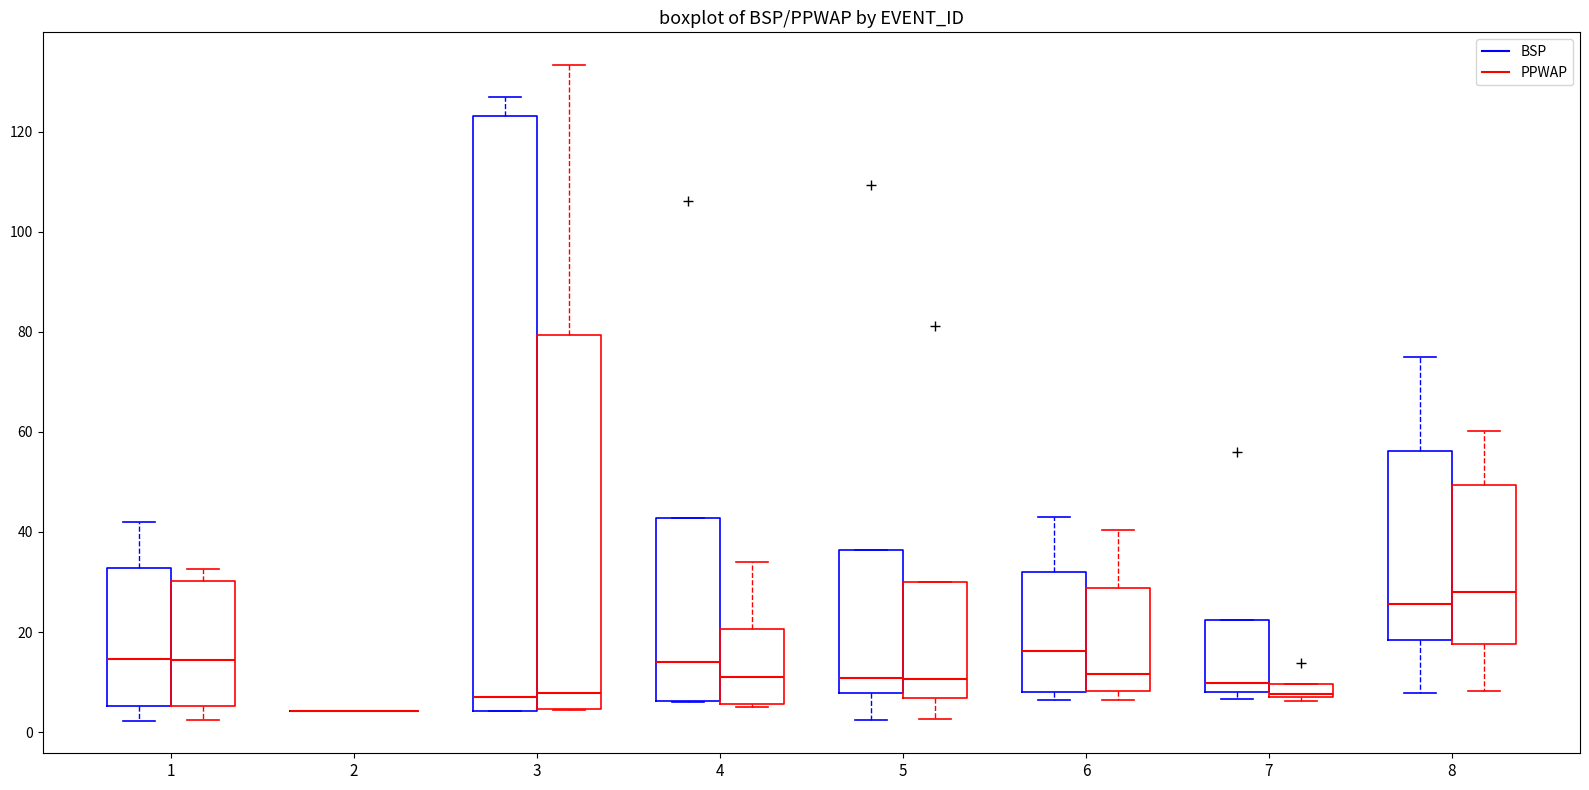

Where does the median line of the box for 6 (BSP) sit on the y-axis? The values are not printed on the chart, so give them approximately, as read against the axis.

16